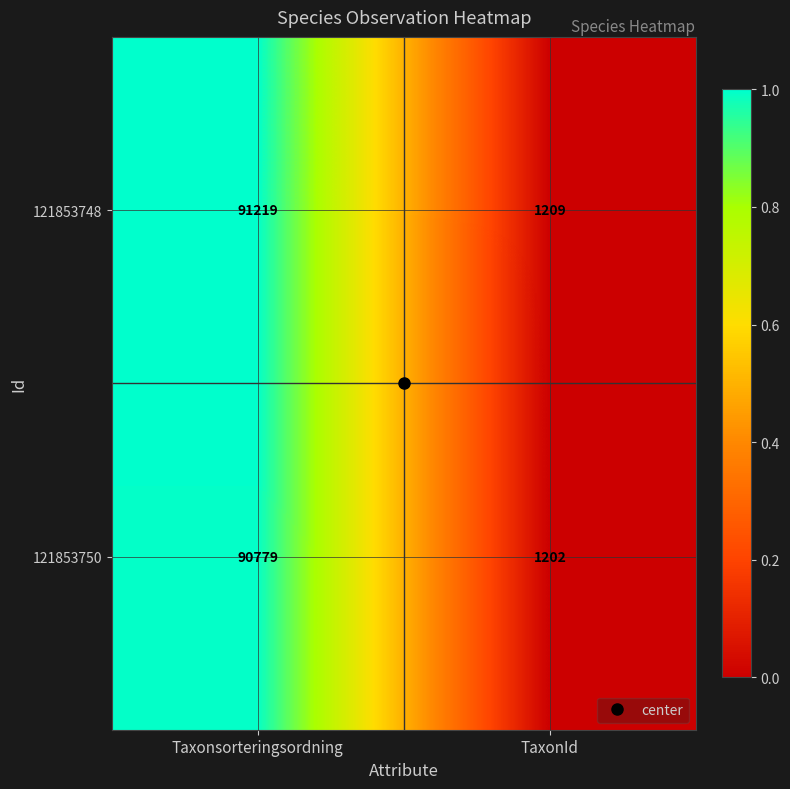

The value of 121853750 at Taxonsorteringsordning is 90779. True or false?

True